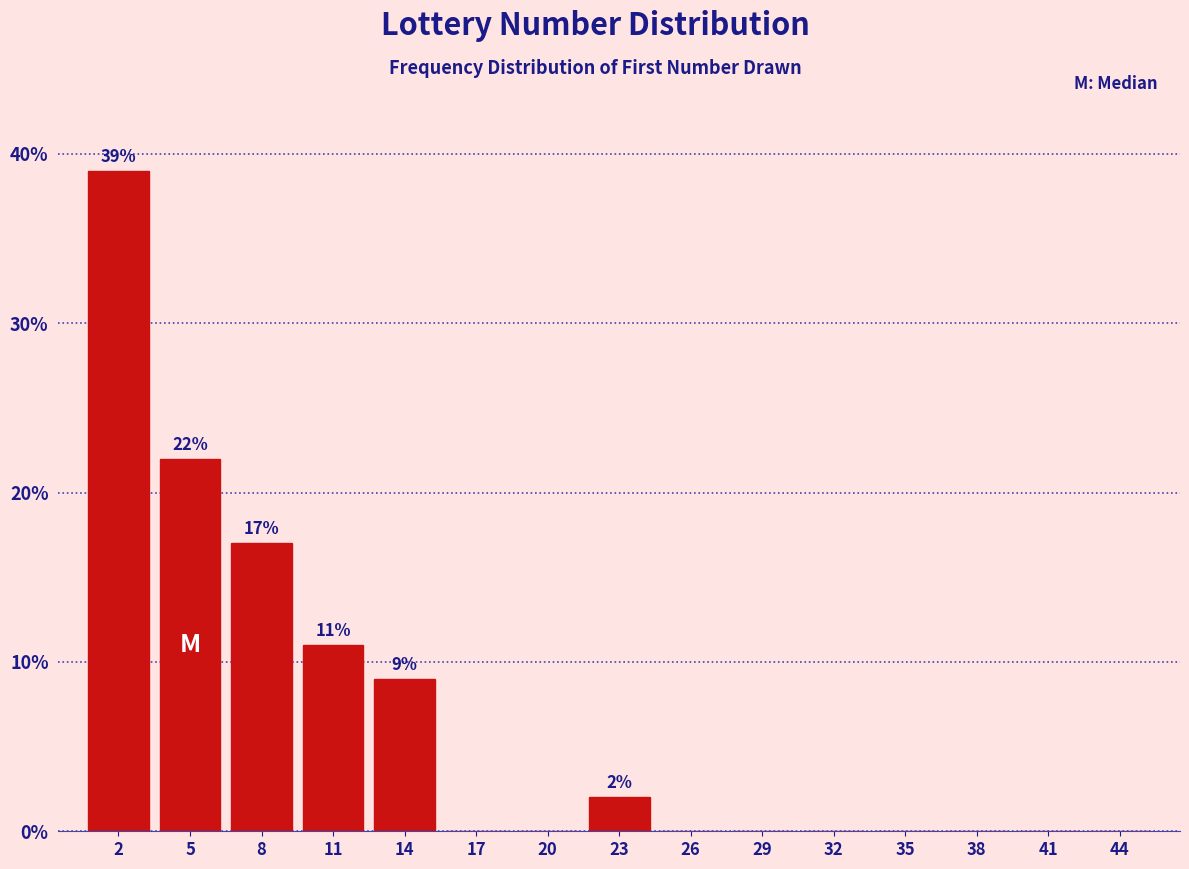

Reading left to right, list all the values displayed in this chart.

2=39	5=22	8=17	11=11	14=9	17=0	20=0	23=2	26=0	29=0	32=0	35=0	38=0	41=0	44=0